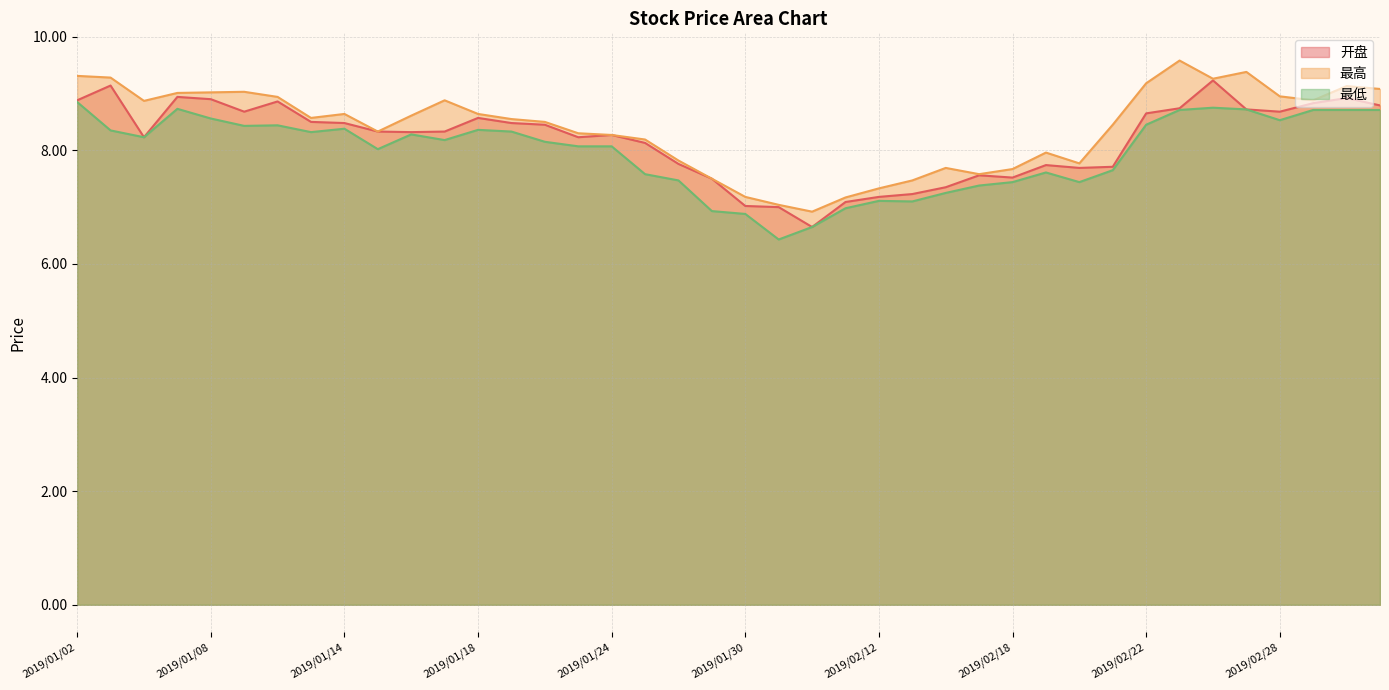

How many lines are shown in the chart?

3